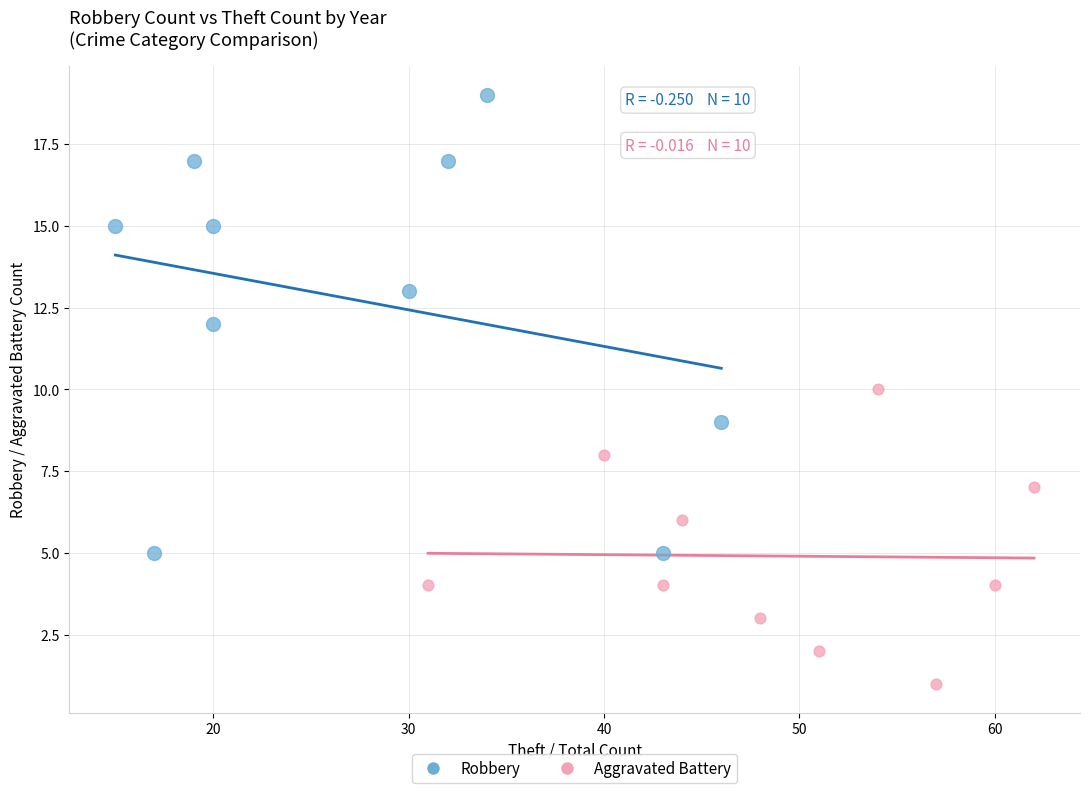

Which series has the largest Y range (max minus min)?

Robbery